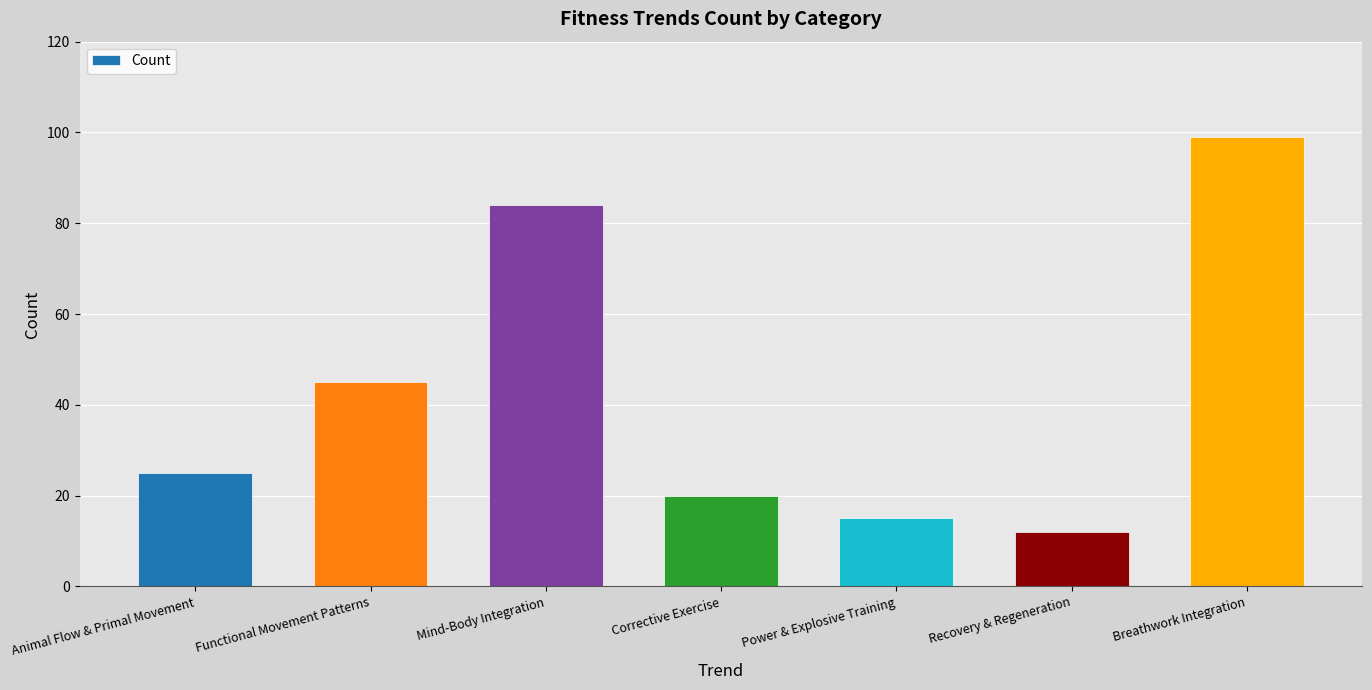

What is the change in value from Power & Explosive Training to Recovery & Regeneration?

-3